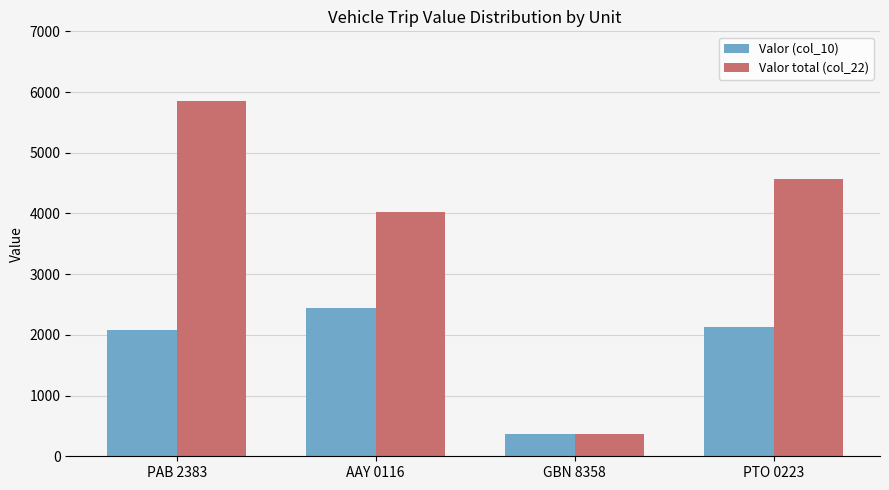

Where is Valor total (col_22) nearest to the value 3105?

AAY 0116